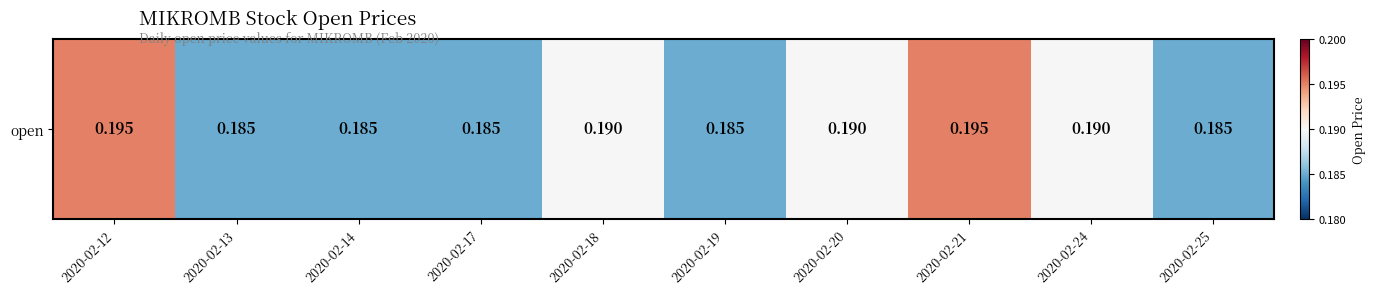

Reading left to right, list all the values displayed in this chart.

0.2	0.2	0.2	0.2	0.2	0.2	0.2	0.2	0.2	0.2